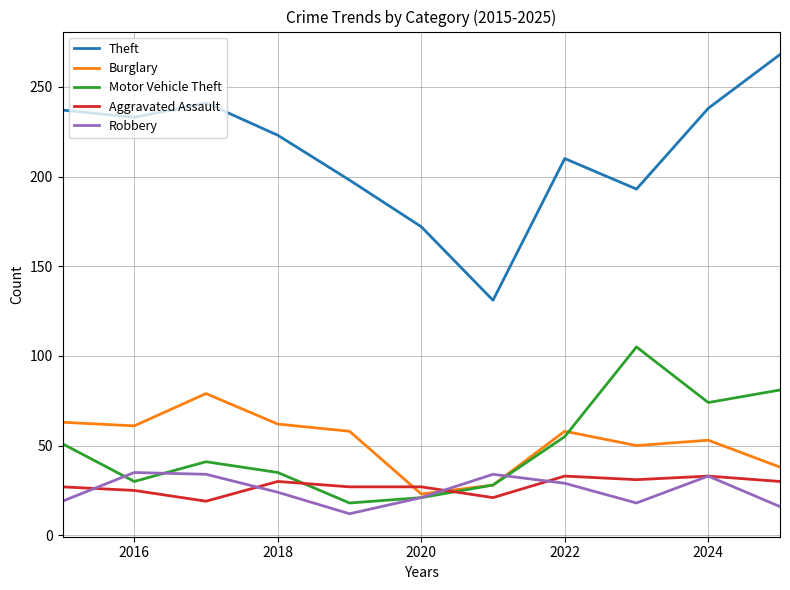

Which series has the largest total across all categories?

Theft